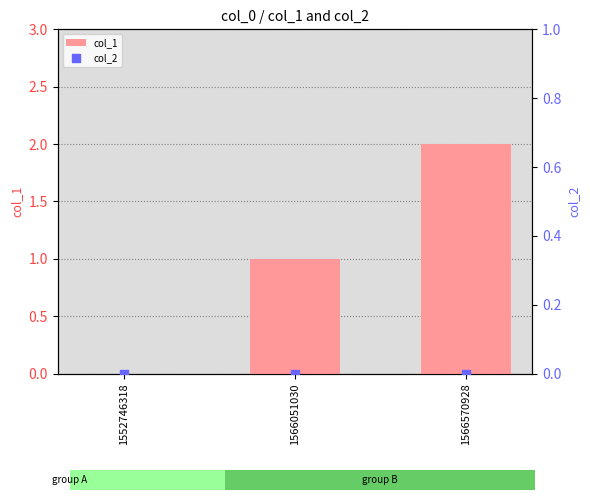

Which series has the widest spread of Y values?

col_1